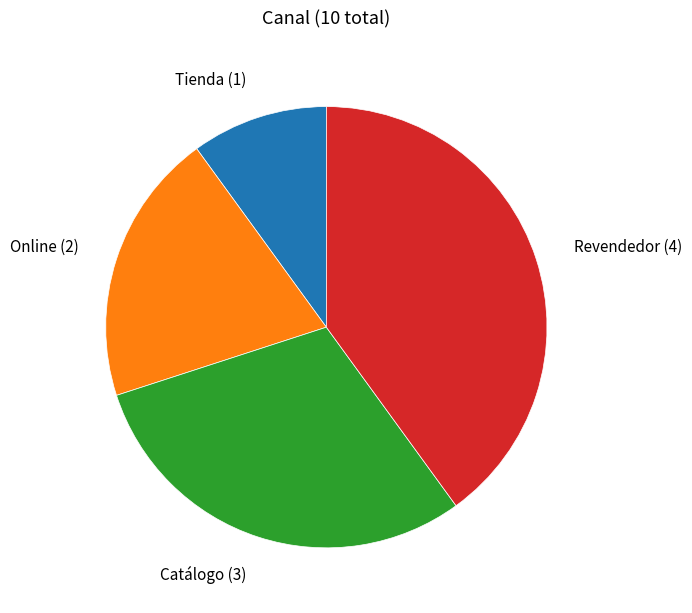

Rank the categories by value from highest to lowest.

Revendedor, Catálogo, Online, Tienda